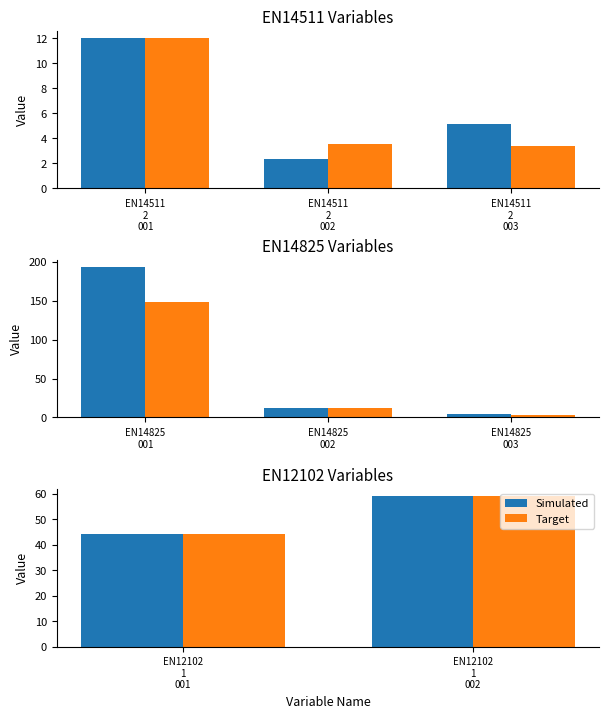

At which label is Simulated closest to 51?

EN12102 1 001